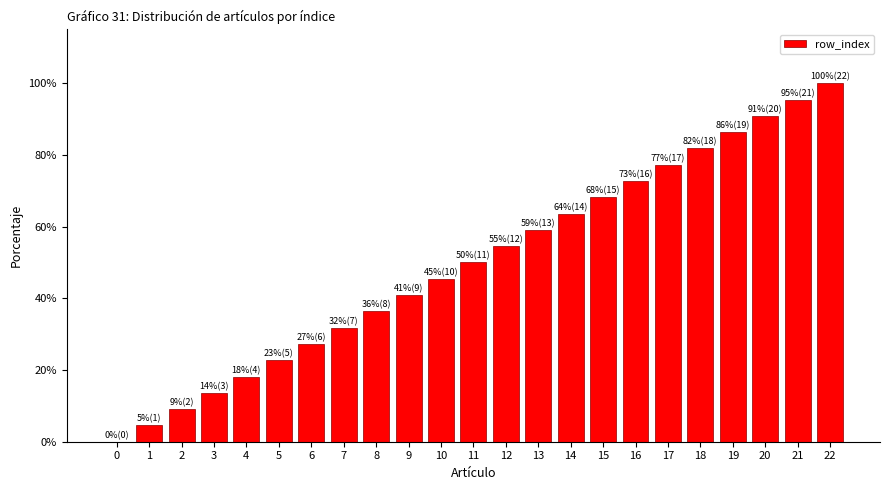

Reading left to right, list all the values displayed in this chart.

0.0	0.0	0.1	0.1	0.2	0.2	0.3	0.3	0.4	0.4	0.5	0.5	0.5	0.6	0.6	0.7	0.7	0.8	0.8	0.9	0.9	1.0	1.0